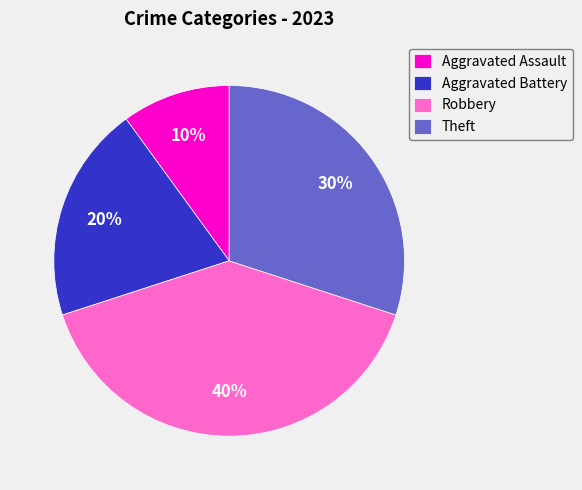

Rank the categories by value from lowest to highest.

Aggravated Assault, Aggravated Battery, Theft, Robbery